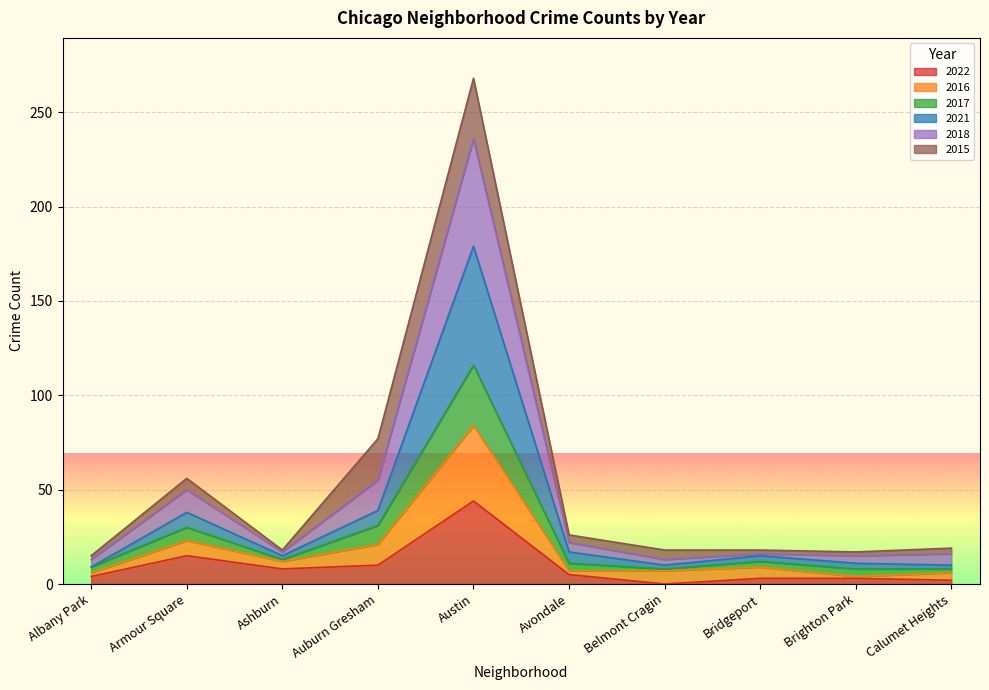

What is the spread (max minus min) of values at Calumet Heights?

17